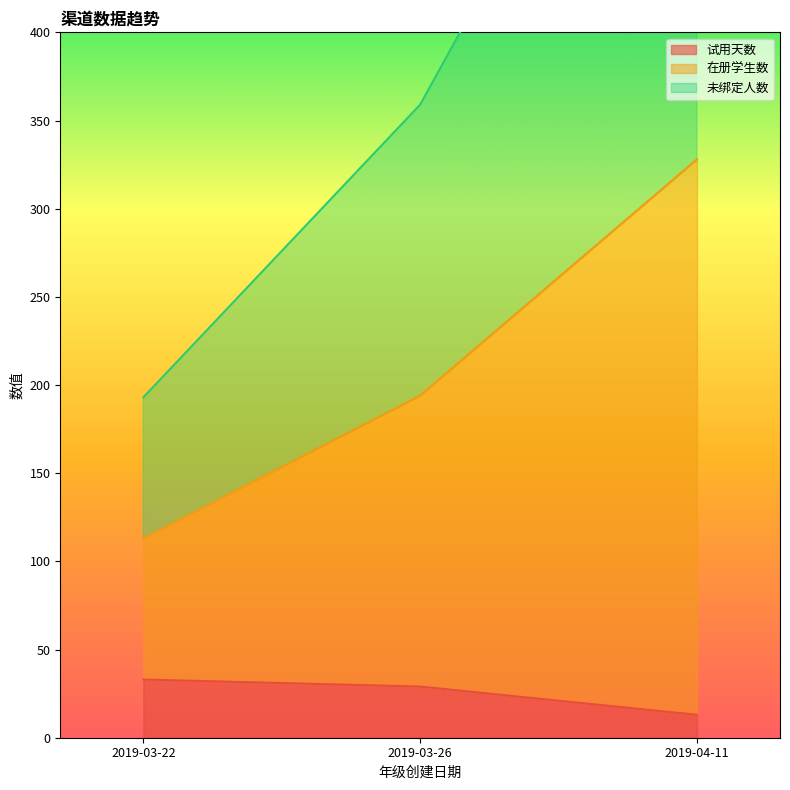

What is the difference between the highest and lowest values at 2019-04-11?

630